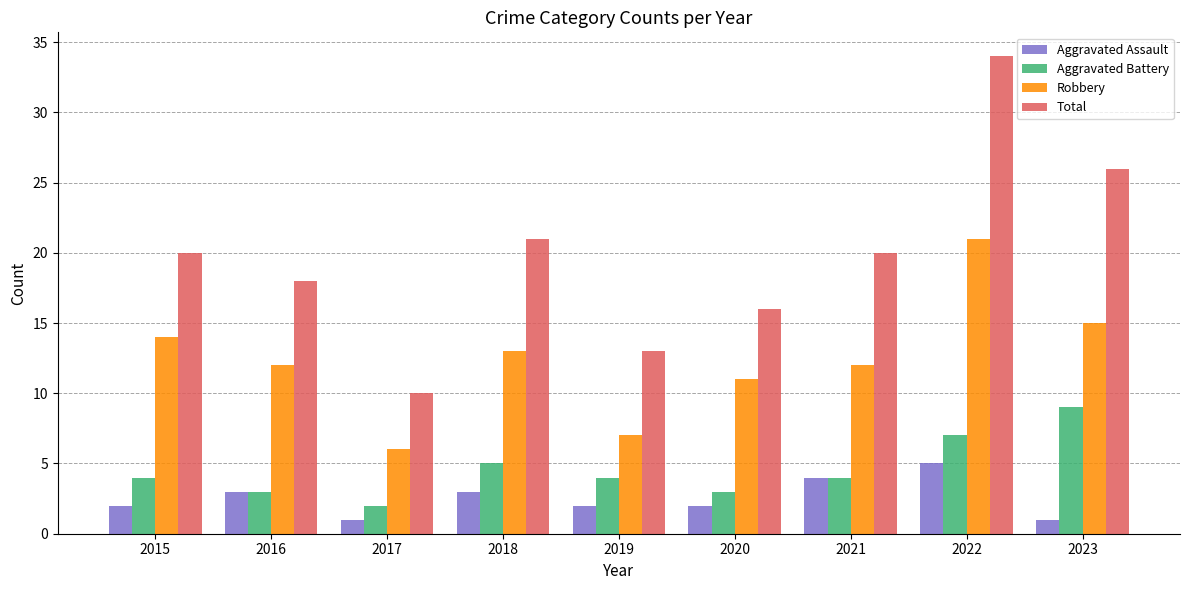

Read the Aggravated Battery value at 2018.

5